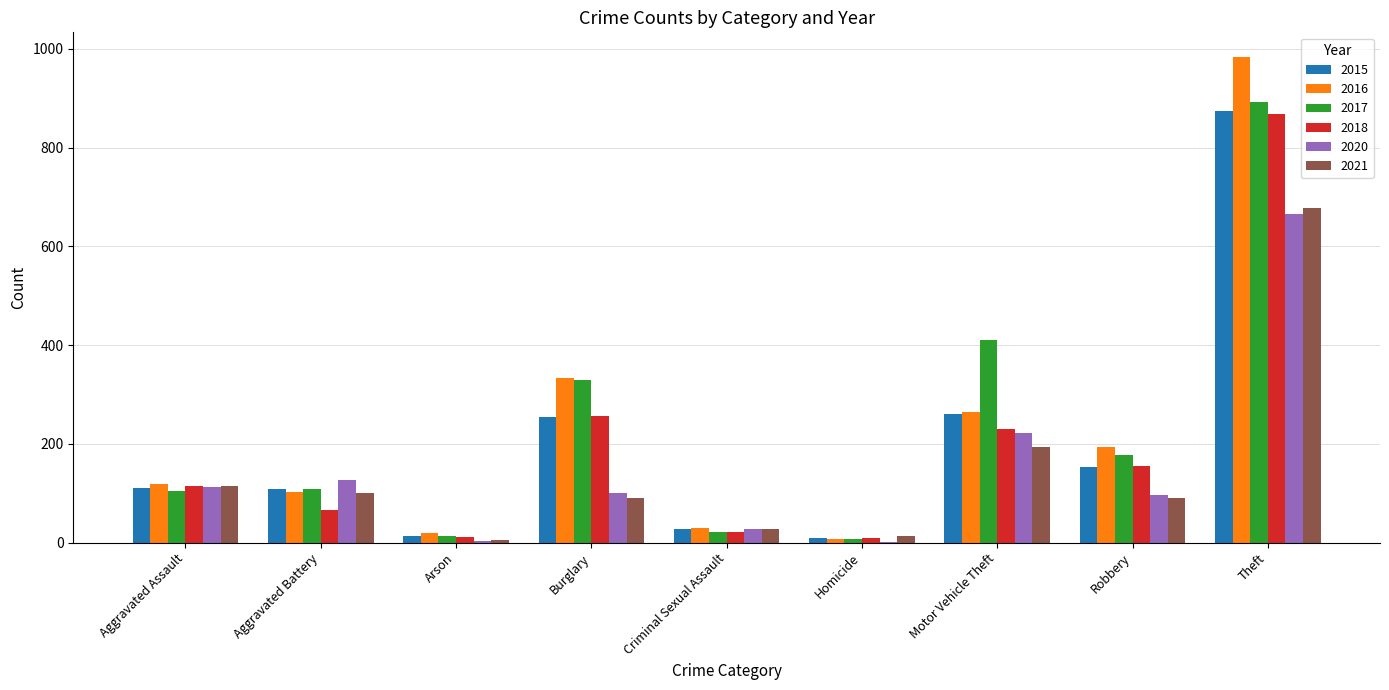

Count the number of data series in this chart.

6